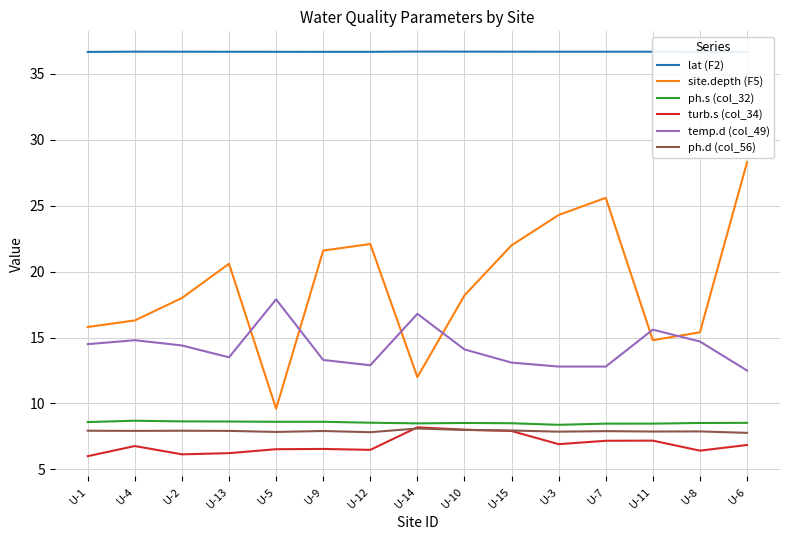

What is the average value of the ph.s (col_32) series?

8.5